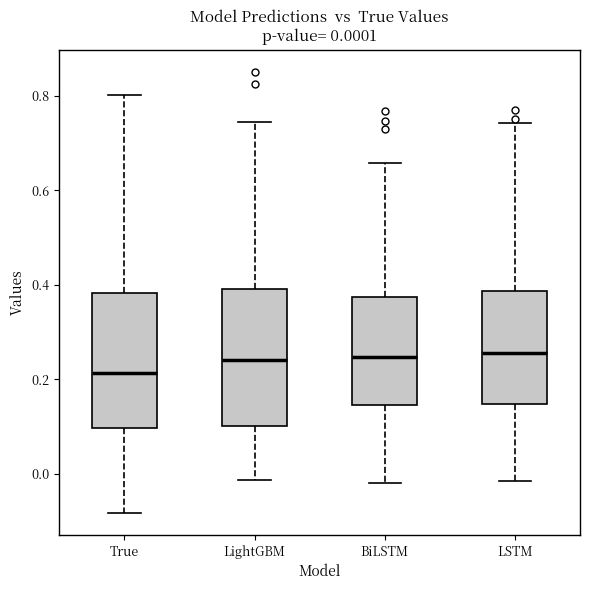

Which box's median line is the lowest?

True